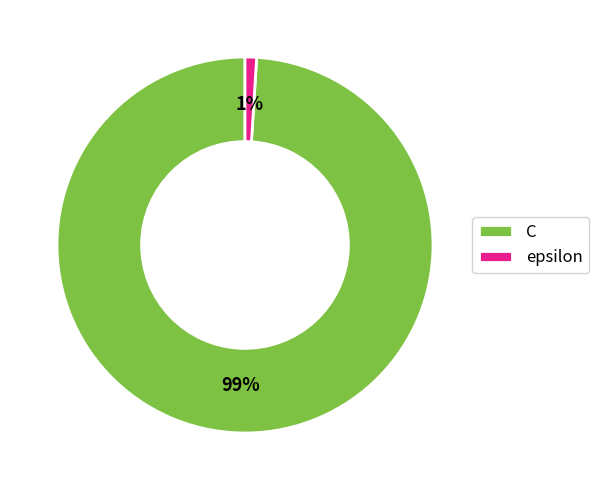

Is it true that epsilon is 11% of the pie?

False